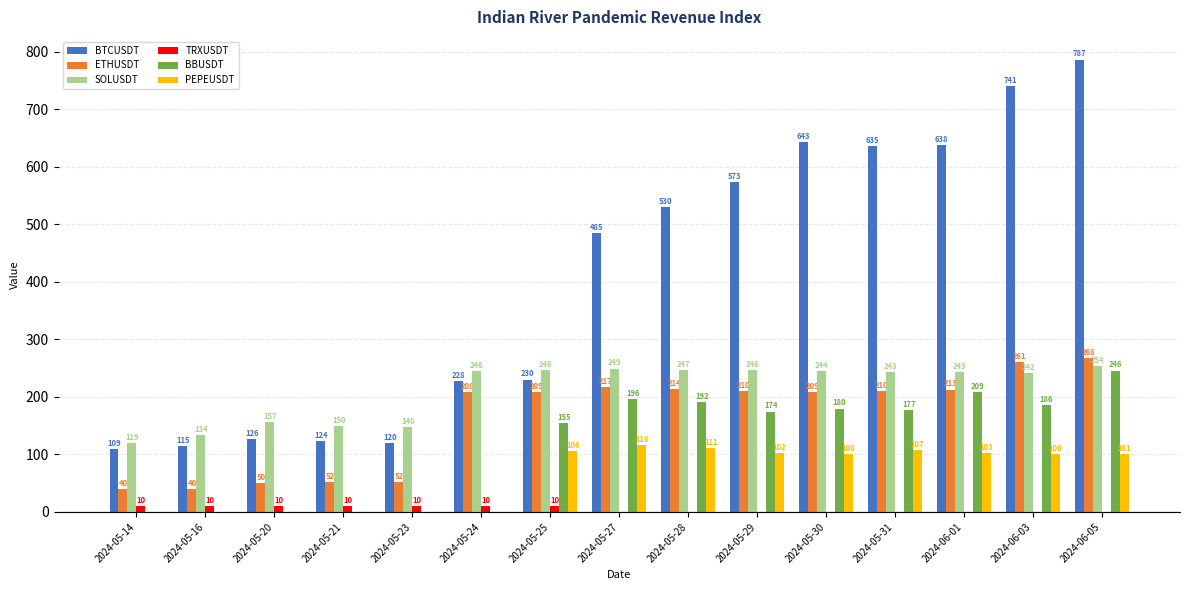

How many categories are shown in the chart?

15